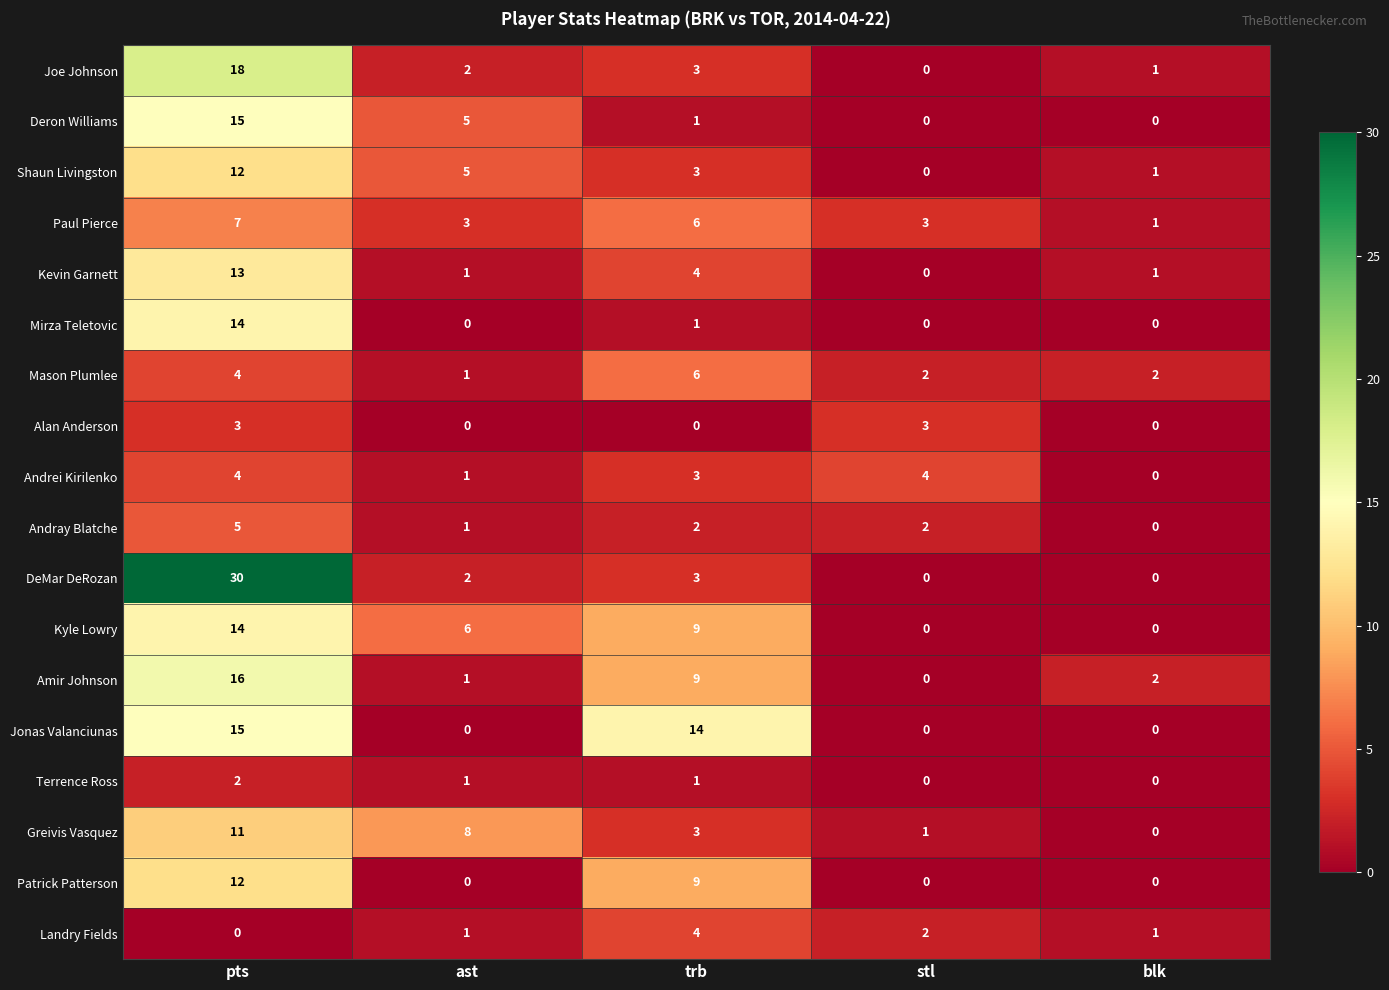

The value of Greivis Vasquez at blk is 0. True or false?

True